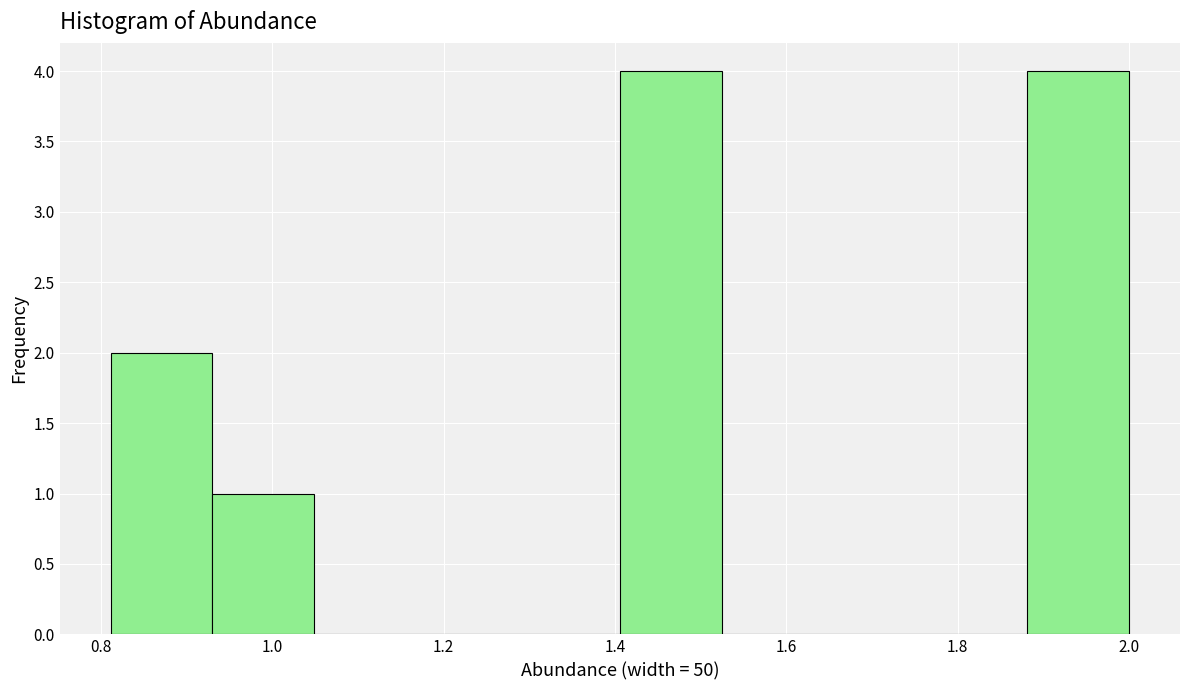

How tall is the bar that spans 0.82 to 0.94 on the x-axis? Neither the bar edges nor the heights are printed on the chart, so give them approximately, as read against the axes.

2